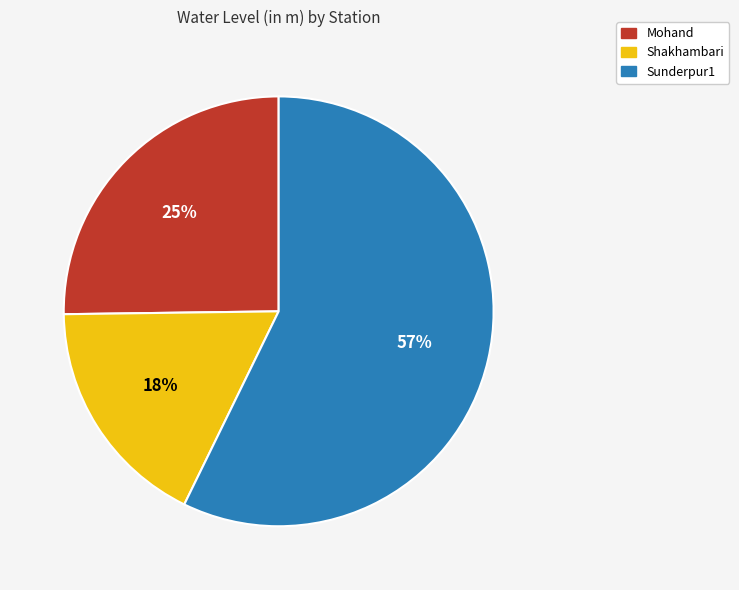

Which slice is the smallest?

Shakhambari